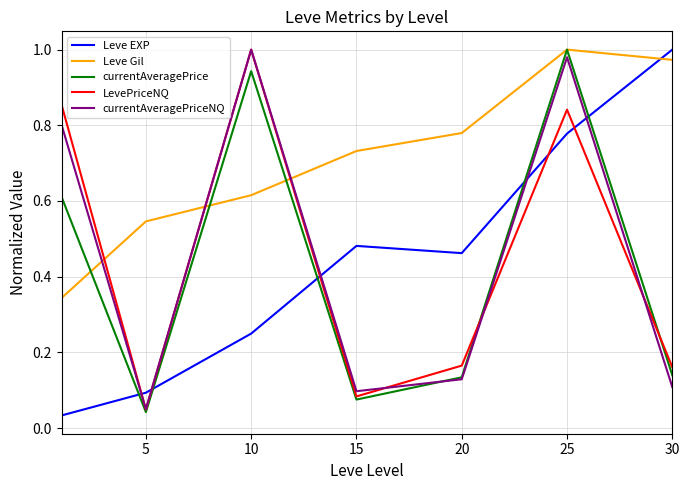

Which series ends up on top after the final intersection of Leve EXP and Leve Gil?

Leve EXP